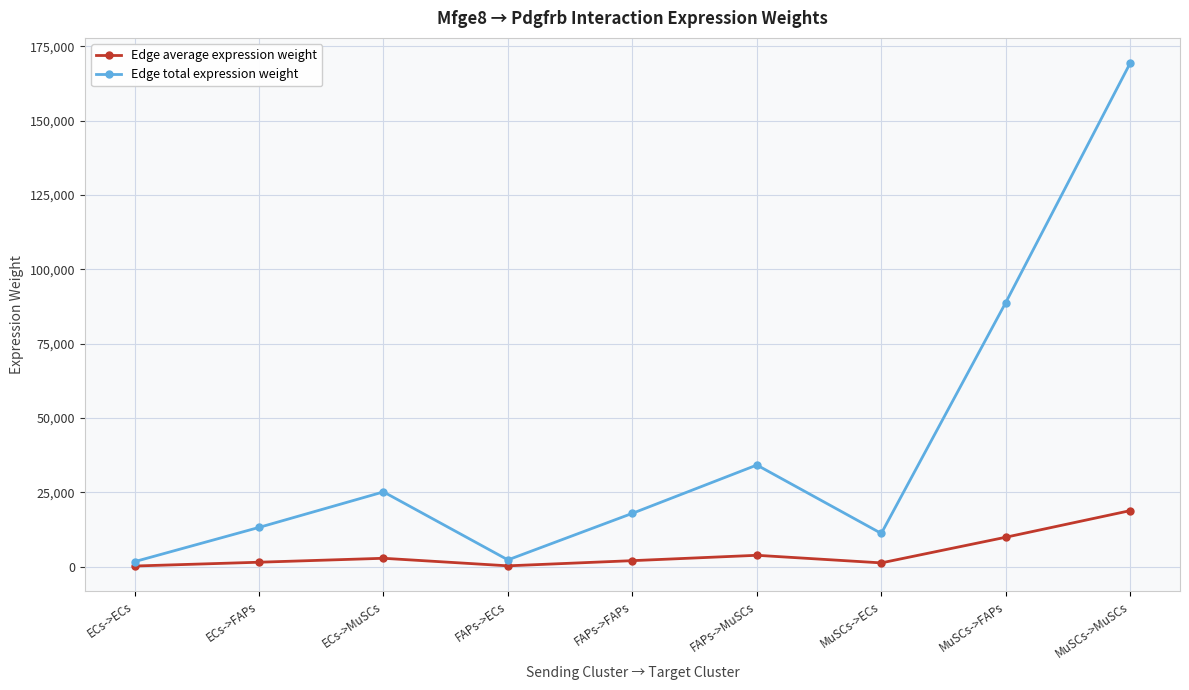

Count the number of categories in the chart.

9